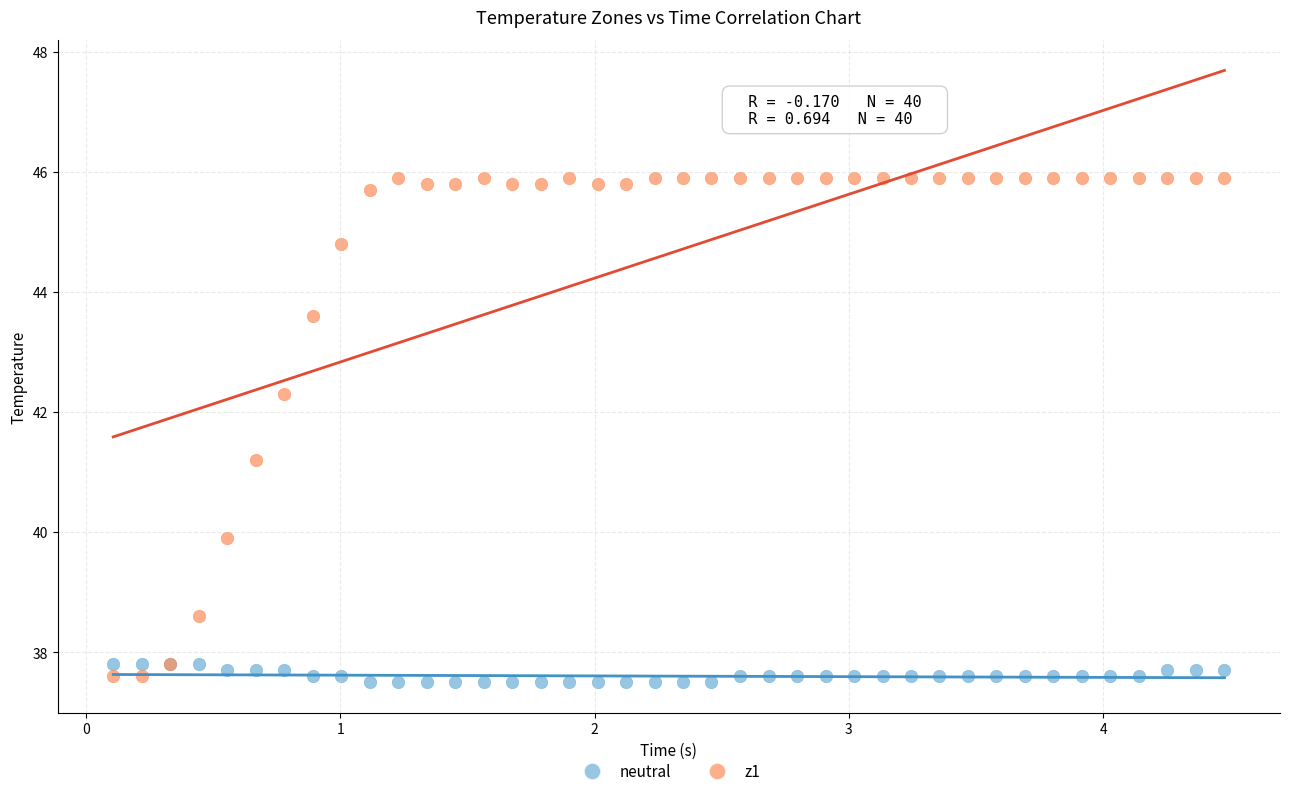

What are all the series names shown in the legend?

neutral, z1